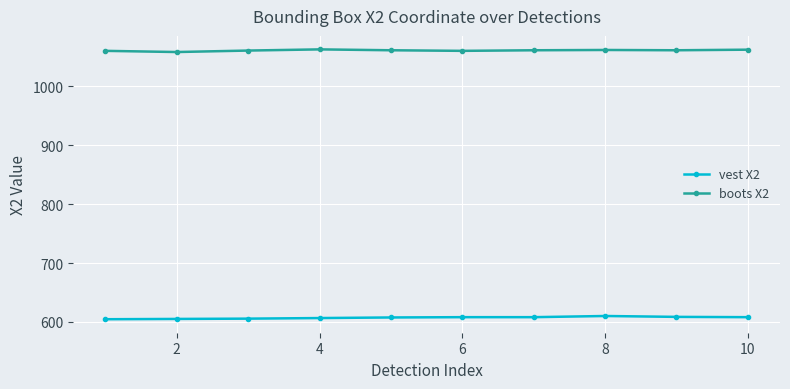

True or false: boots X2 has more than 0 interior local peaks.

True